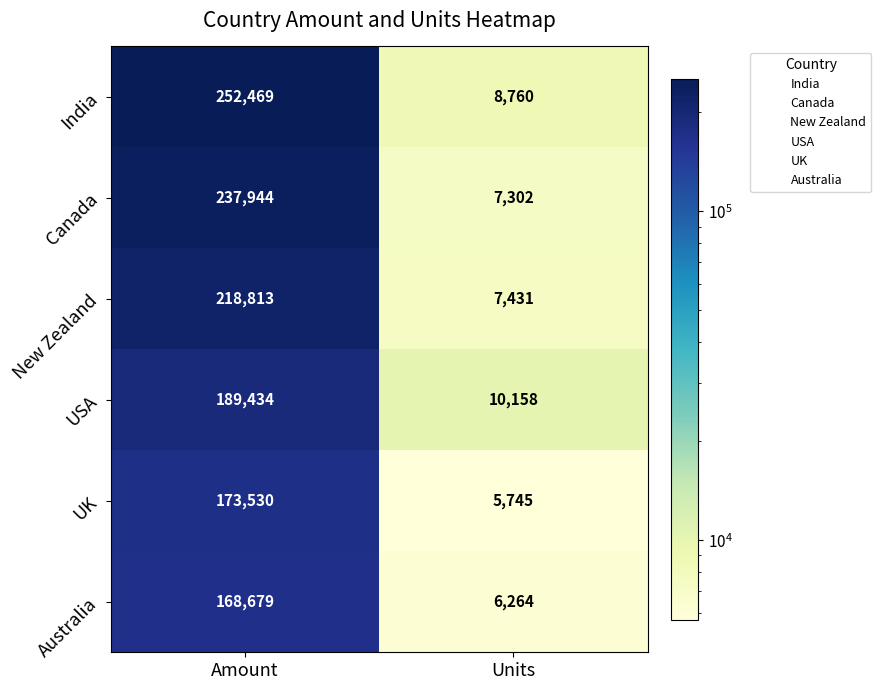

True or false: India has a value of 134630 at Amount.

False